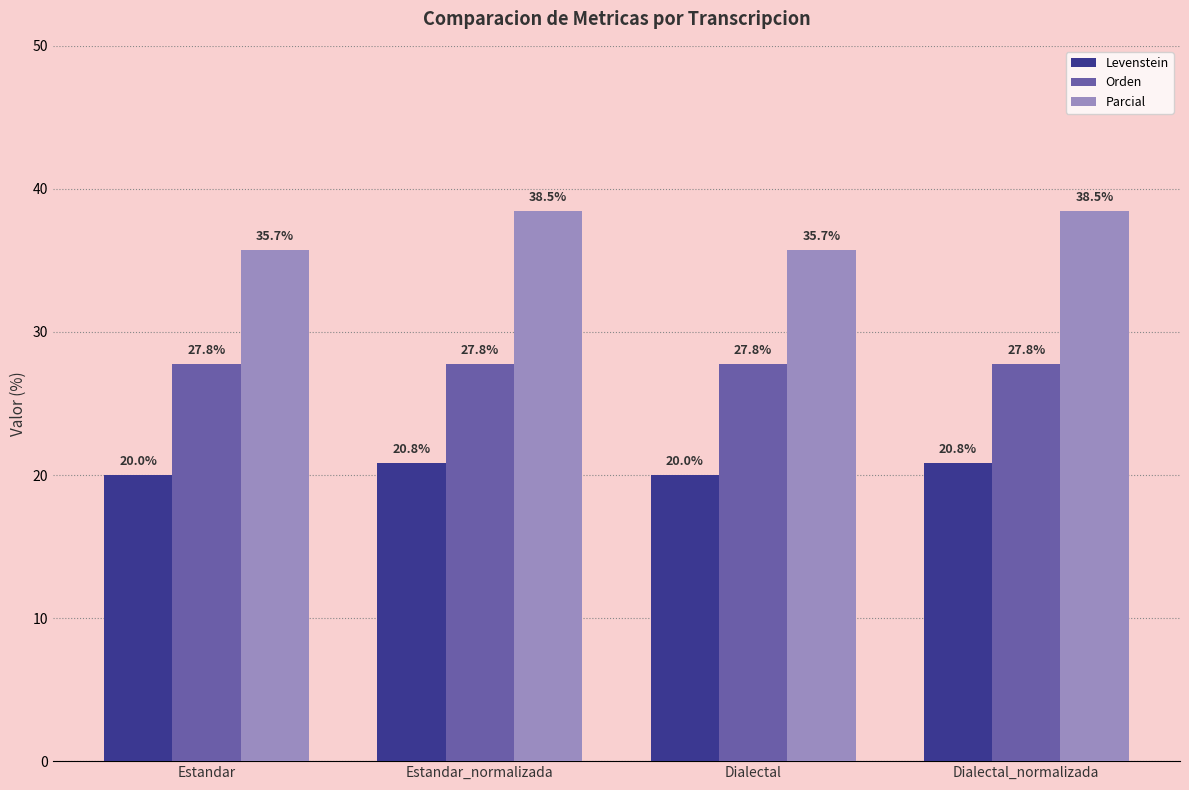

The value of Orden at Dialectal_normalizada is 27.8. True or false?

True